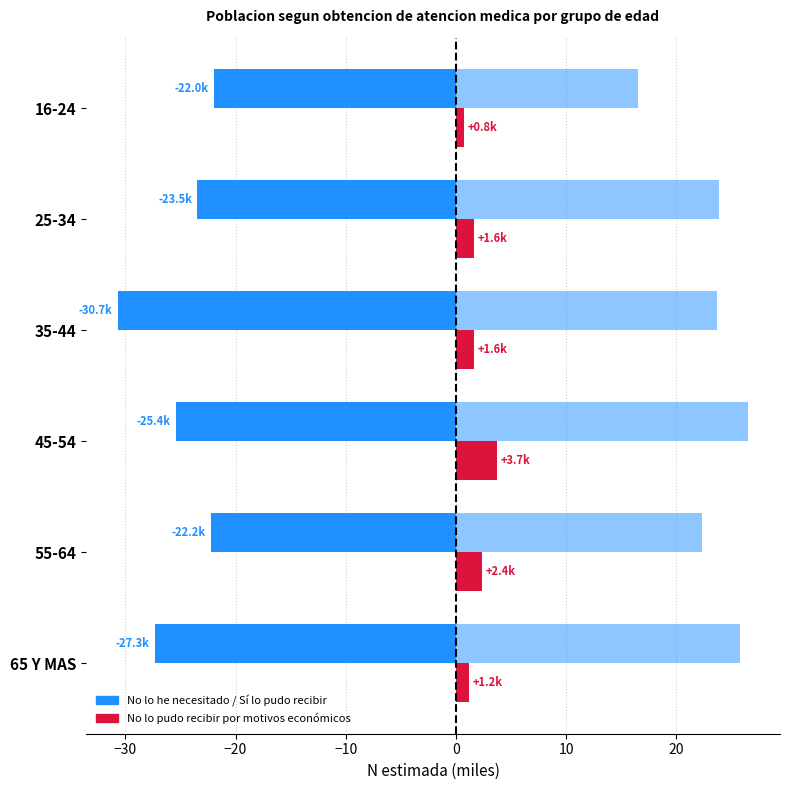

What is the value of the No lo he necesitado bar at the 2nd from the left?

-23.5